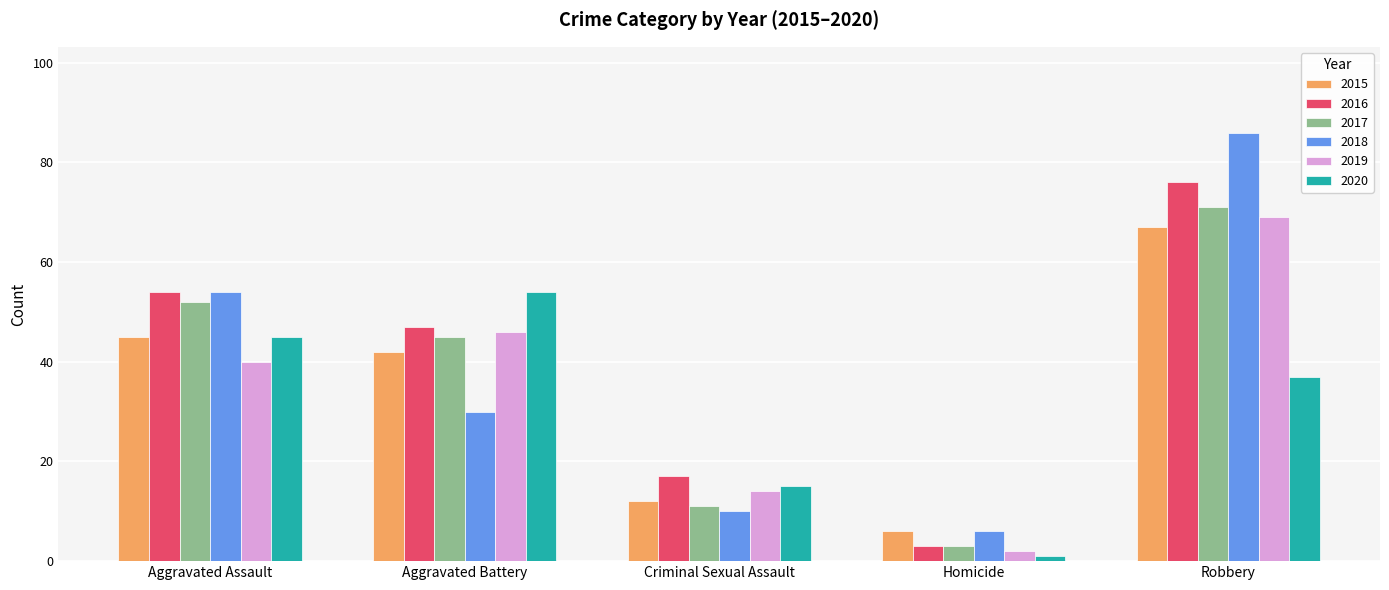

List the labels in order of 2019 value, smallest first.

Homicide, Criminal Sexual Assault, Aggravated Assault, Aggravated Battery, Robbery